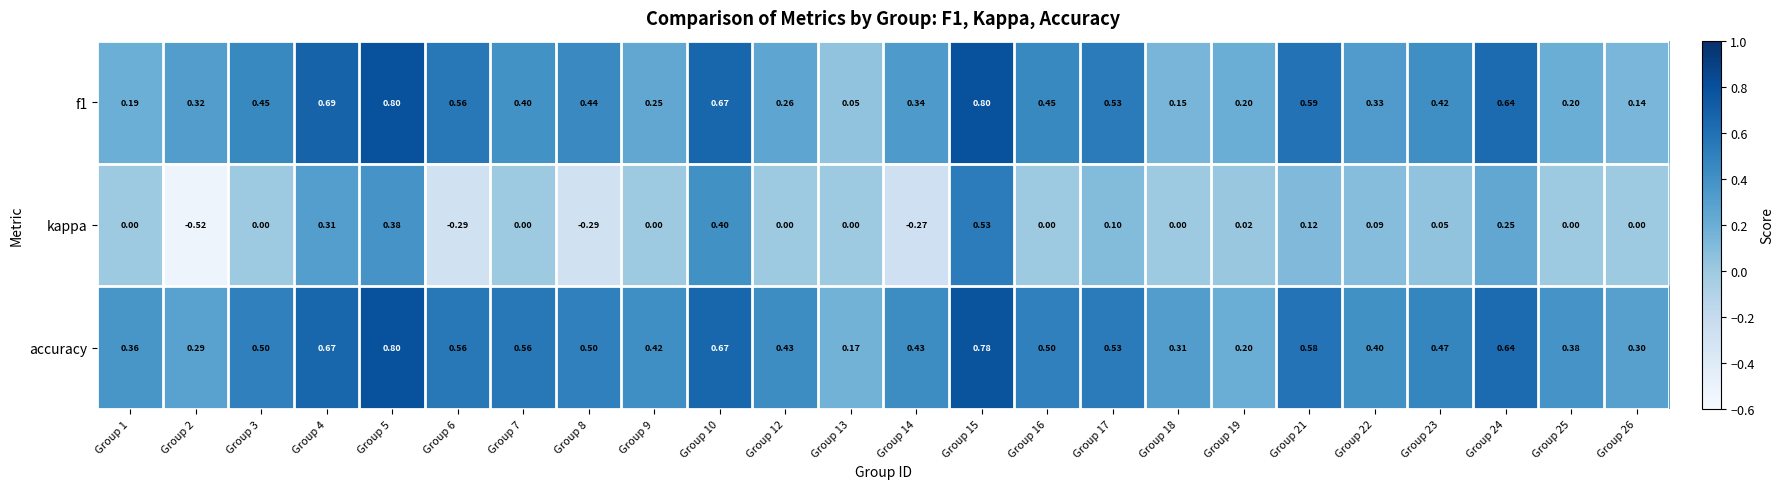

Which series has the largest total across all categories?

accuracy